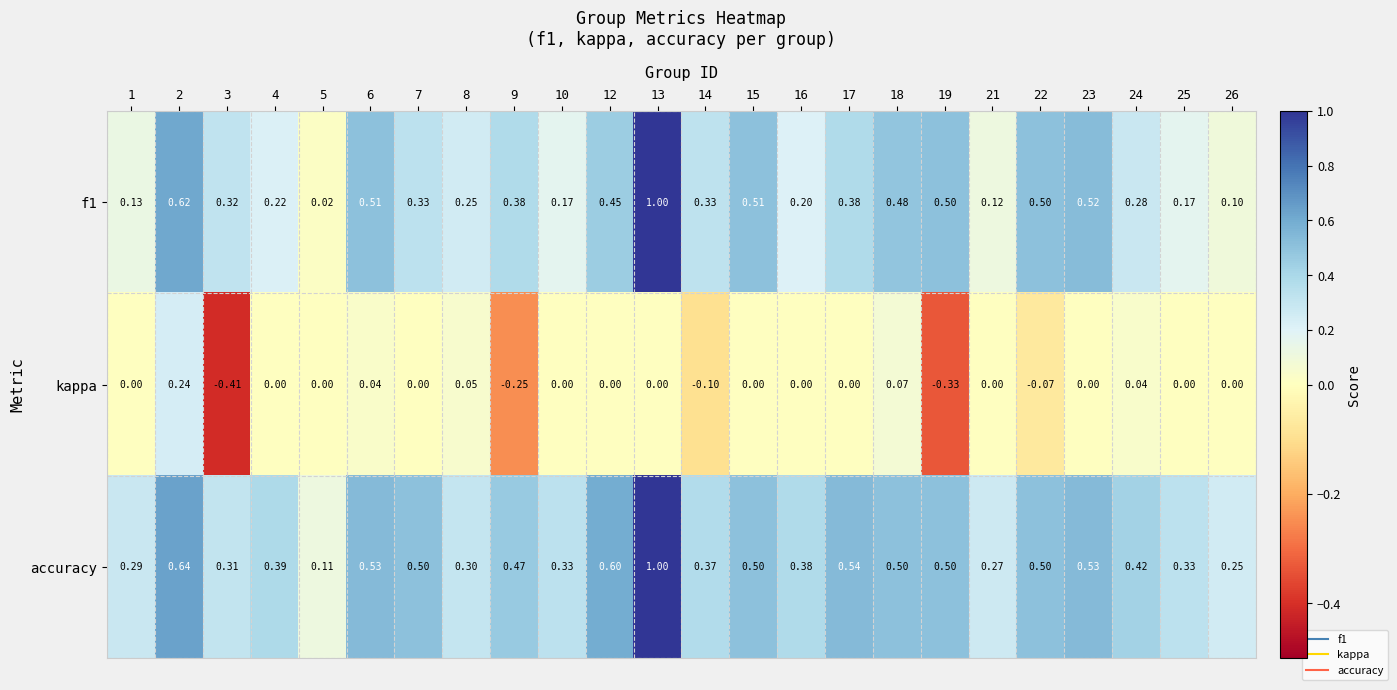

Count the number of data series in this chart.

3